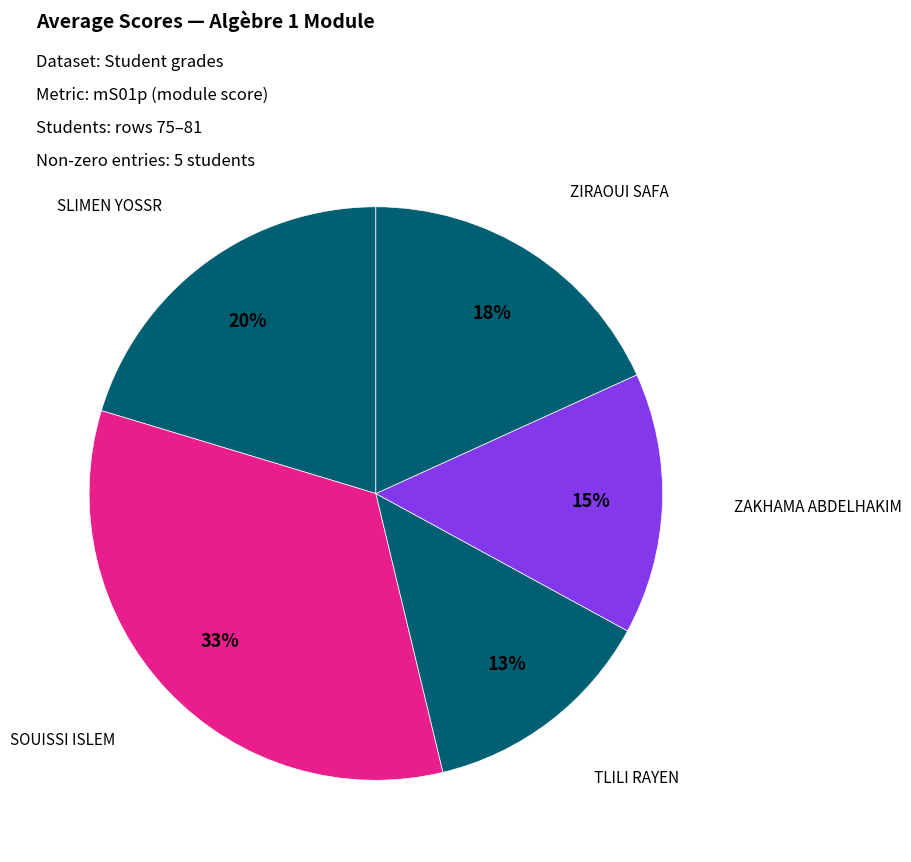

Count the number of slices in the pie.

5